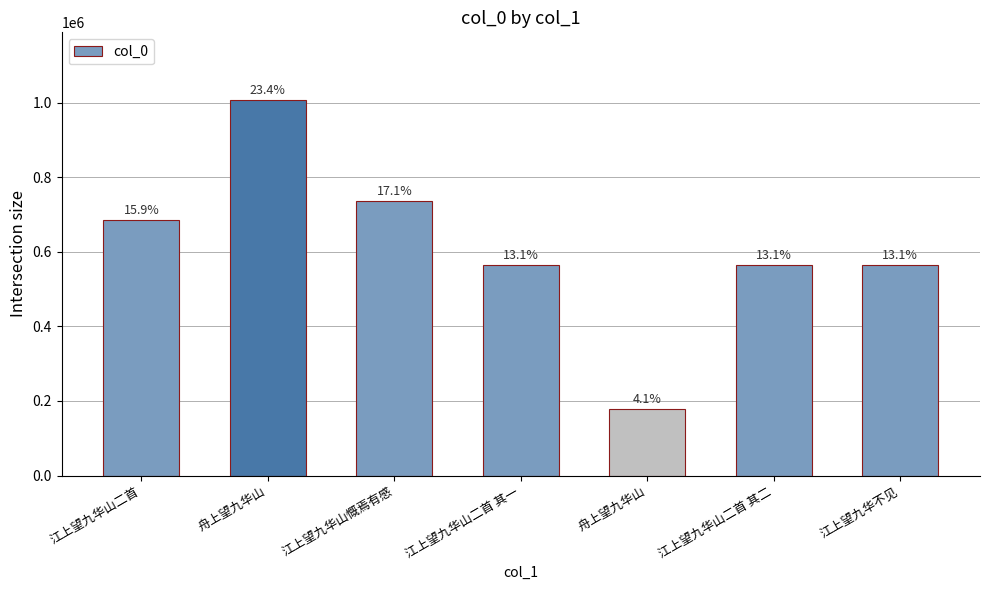

Does the chart contain any negative values?

No